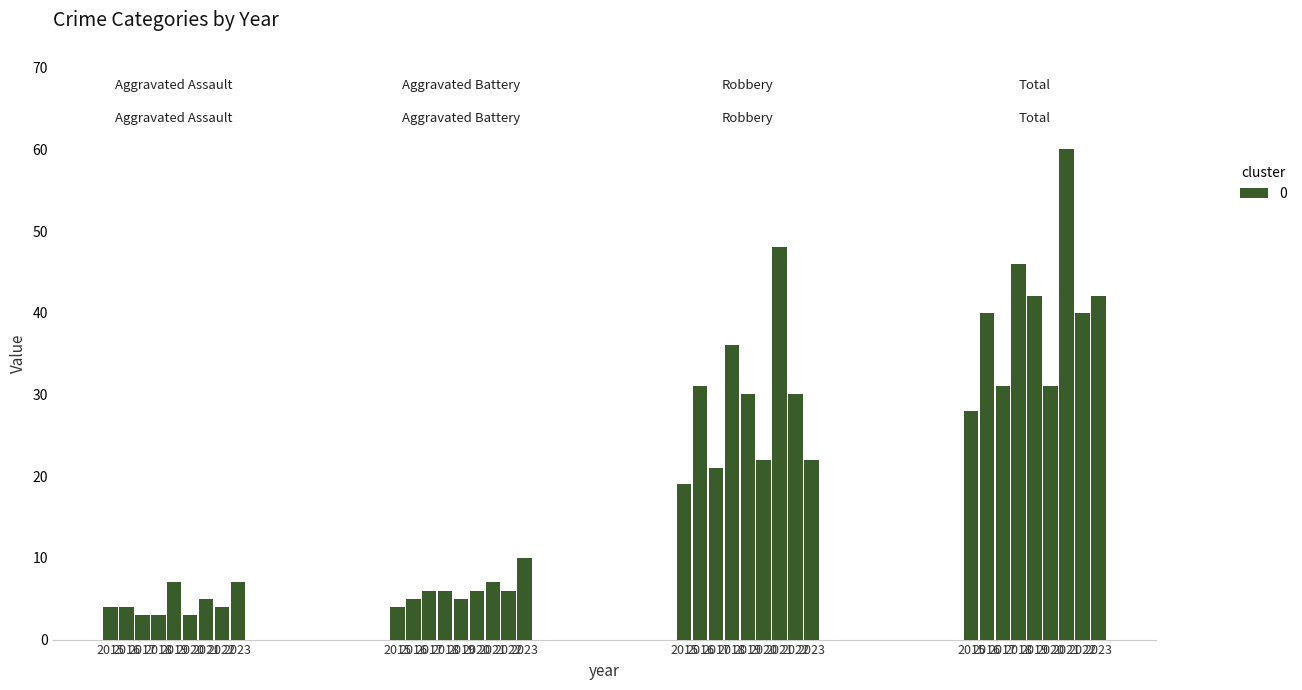

What is the maximum value for Aggravated Assault?

7